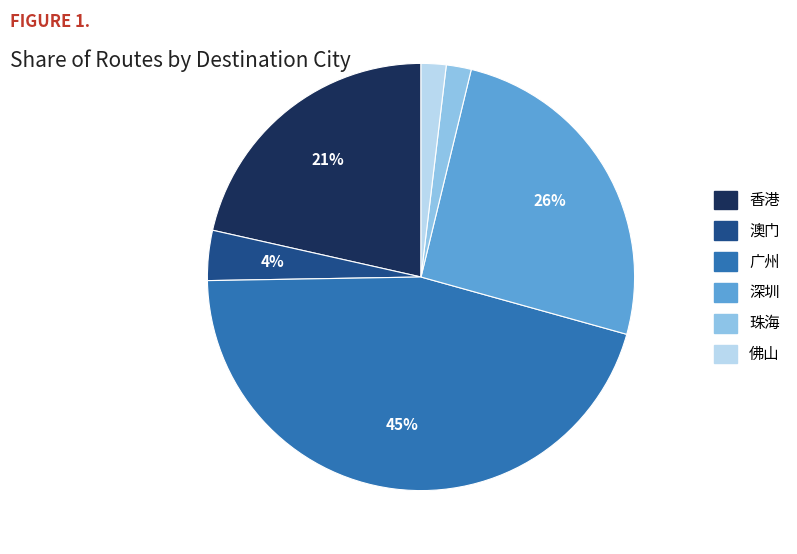

To the nearest percent, what percentage of the pie is 佛山?

2%